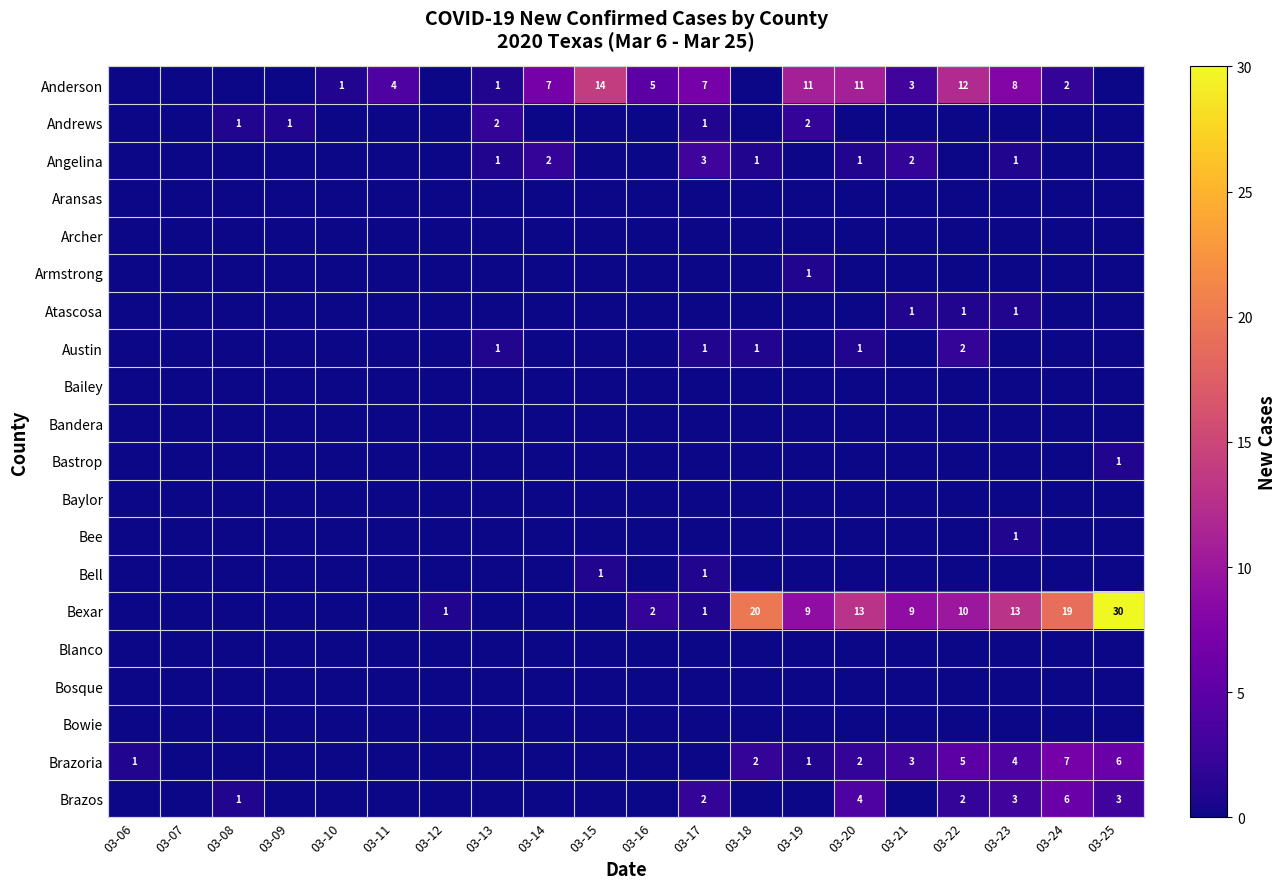

Where is Blanco nearest to the value 0?

03-06